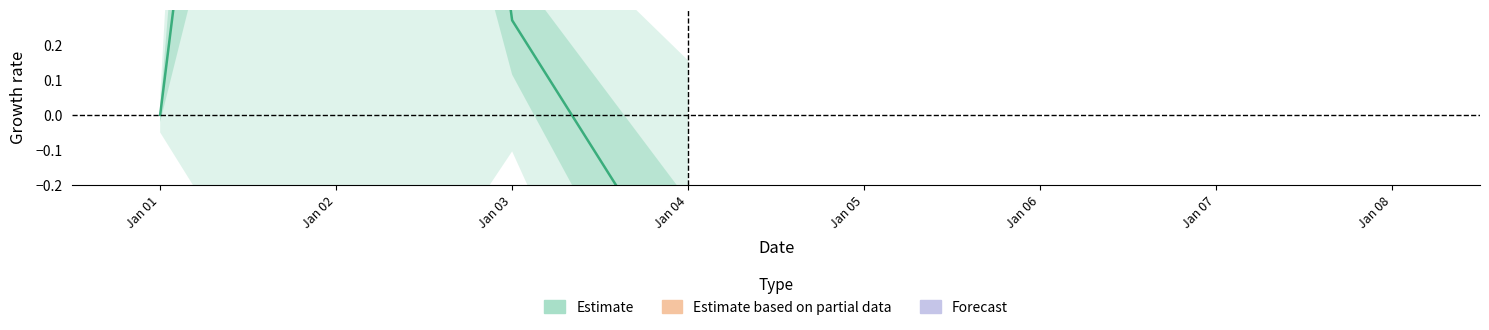

What is the greatest value displayed?

4.0